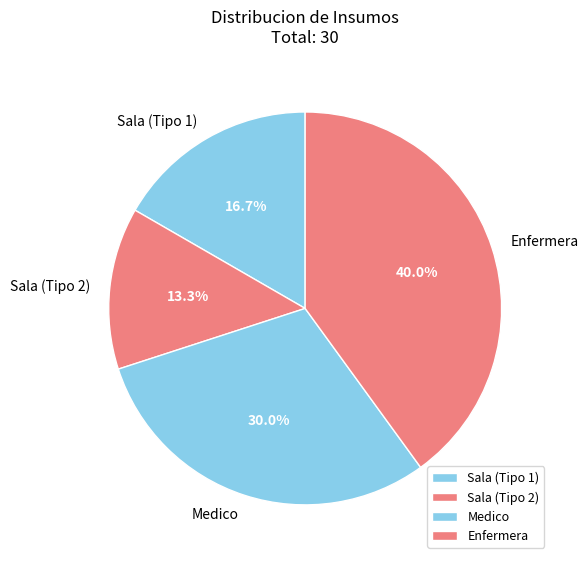

Is it true that Sala (Tipo 2) is 13% of the pie?

True